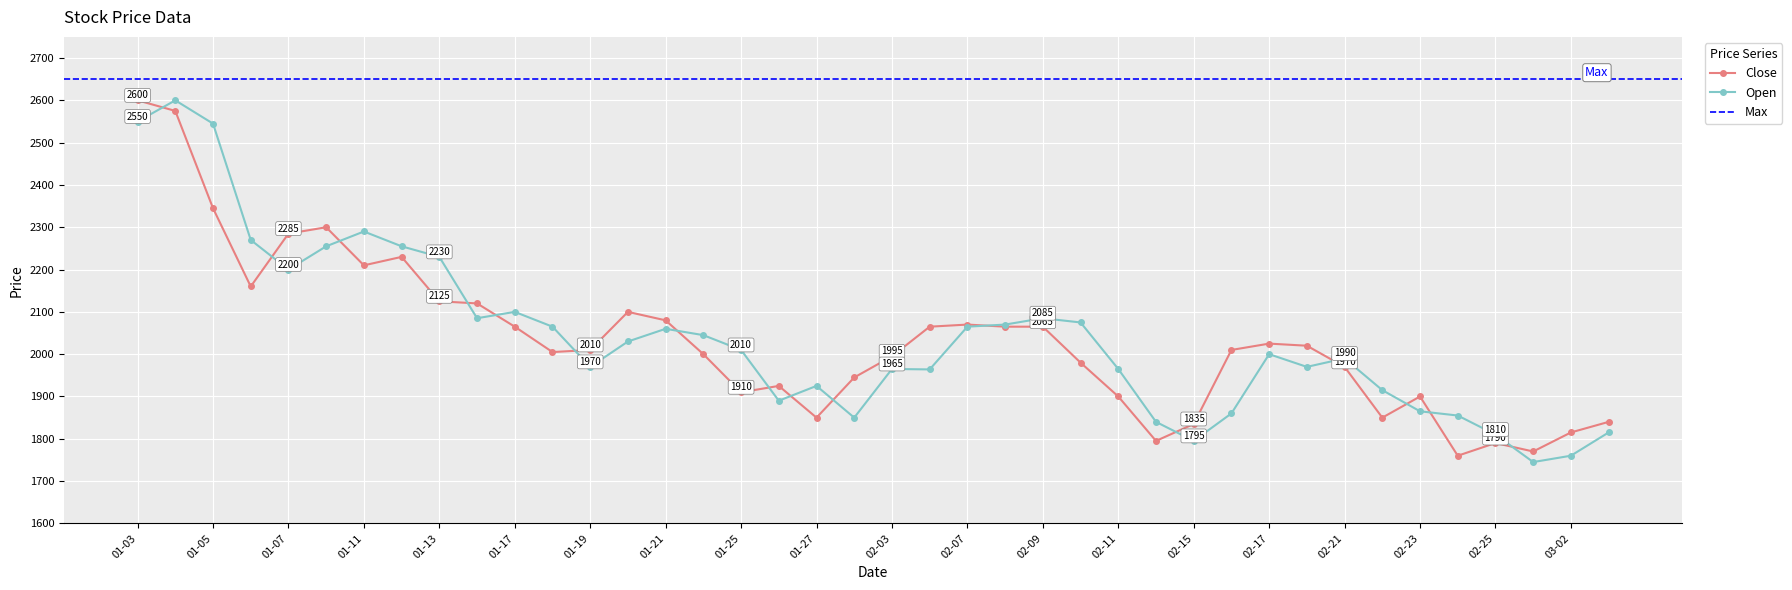

Count the number of data series in this chart.

2